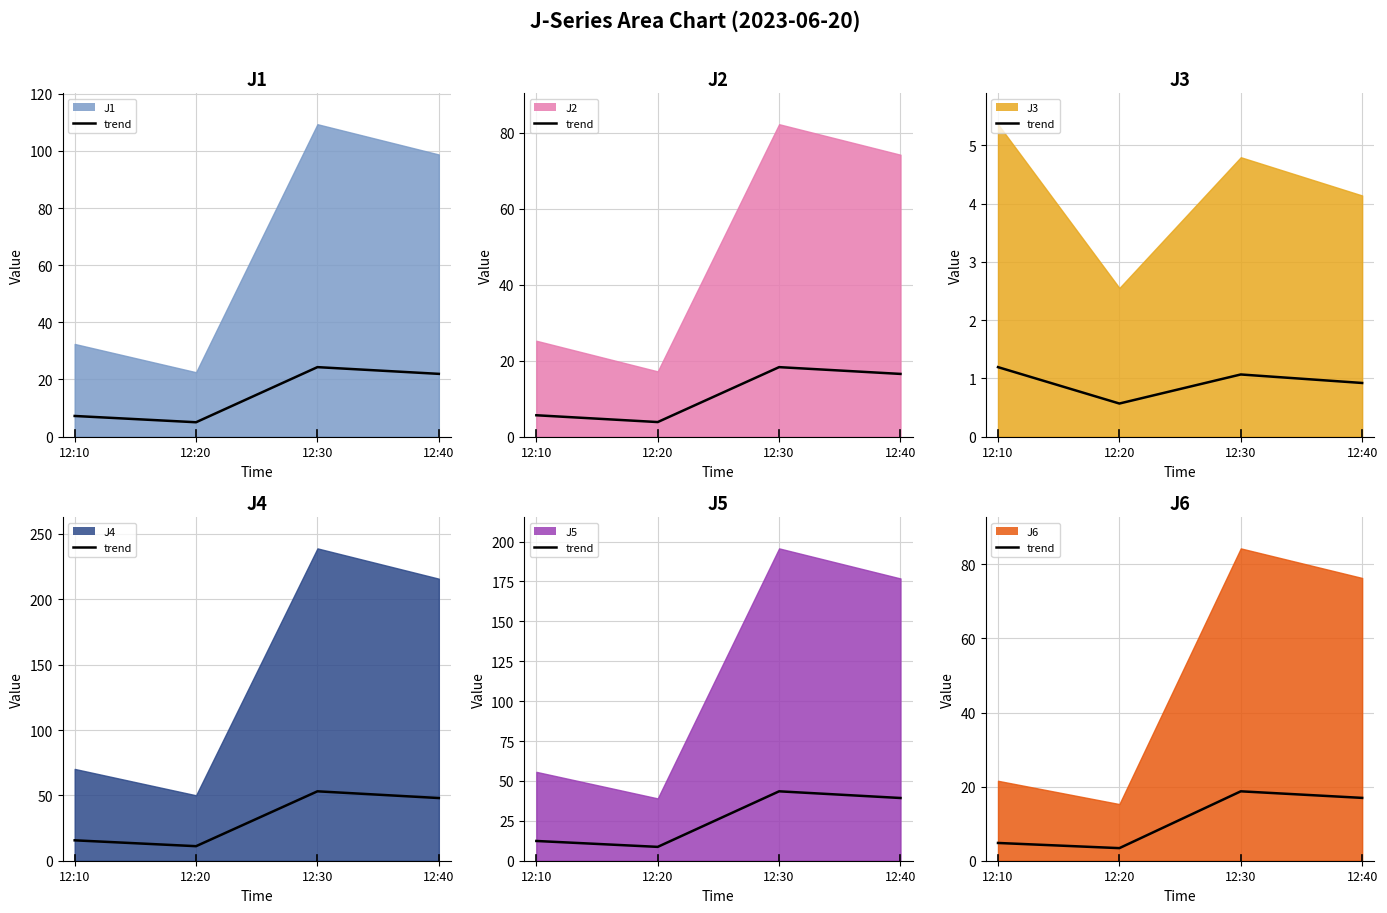

What is the highest value of the J6 trend series?

18.7